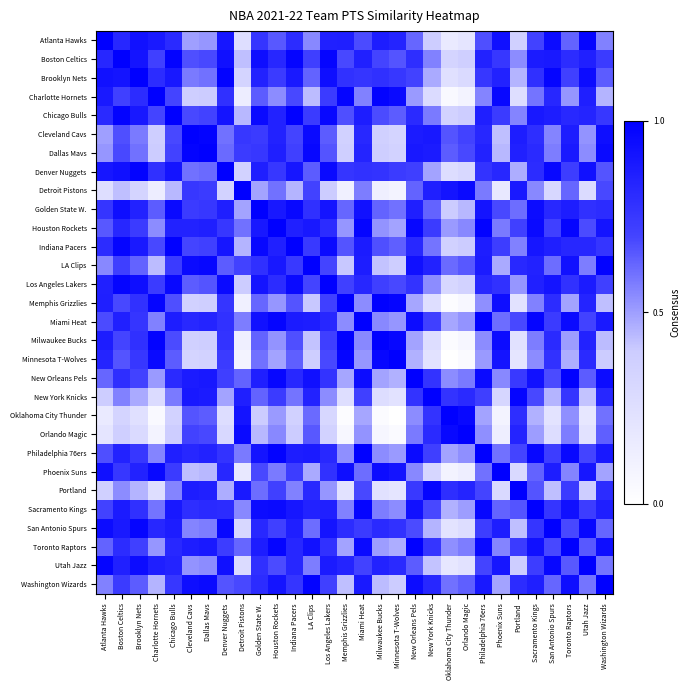

Which has a higher value, Portland or San Antonio Spurs?

San Antonio Spurs